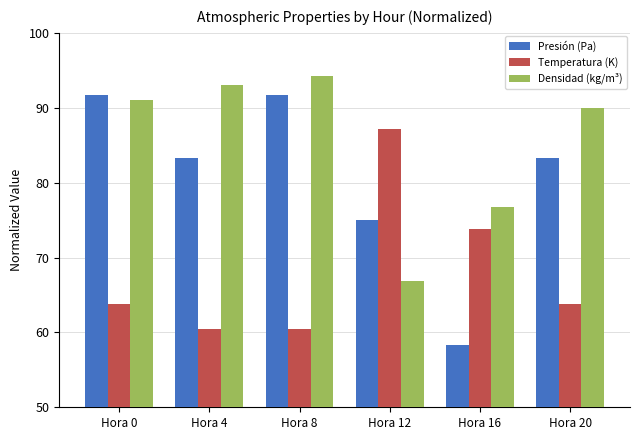

Reading right to left, what are all the values shown in this chart?

Presión (Pa): Hora 20=83.3	Hora 16=58.3	Hora 12=75.0	Hora 8=91.7	Hora 4=83.3	Hora 0=91.7
Temperatura (K): Hora 20=63.8	Hora 16=73.8	Hora 12=87.2	Hora 8=60.5	Hora 4=60.5	Hora 0=63.8
Densidad (kg/m³): Hora 20=89.9	Hora 16=76.7	Hora 12=66.8	Hora 8=94.3	Hora 4=93.1	Hora 0=91.1